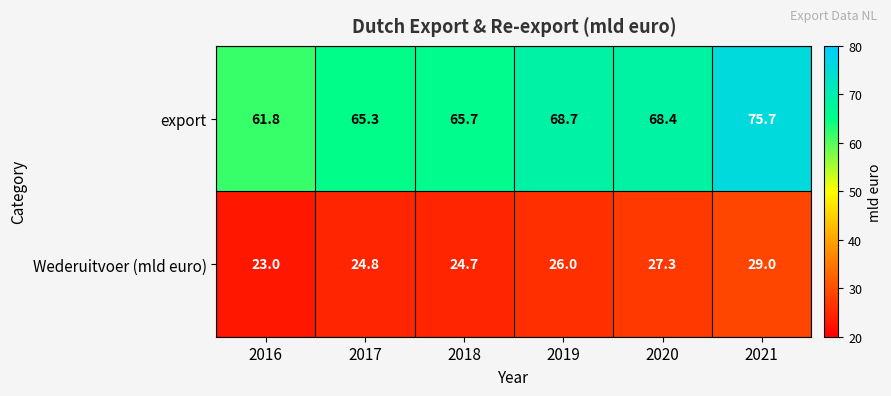

What is the total value across all series at 2016?

84.8